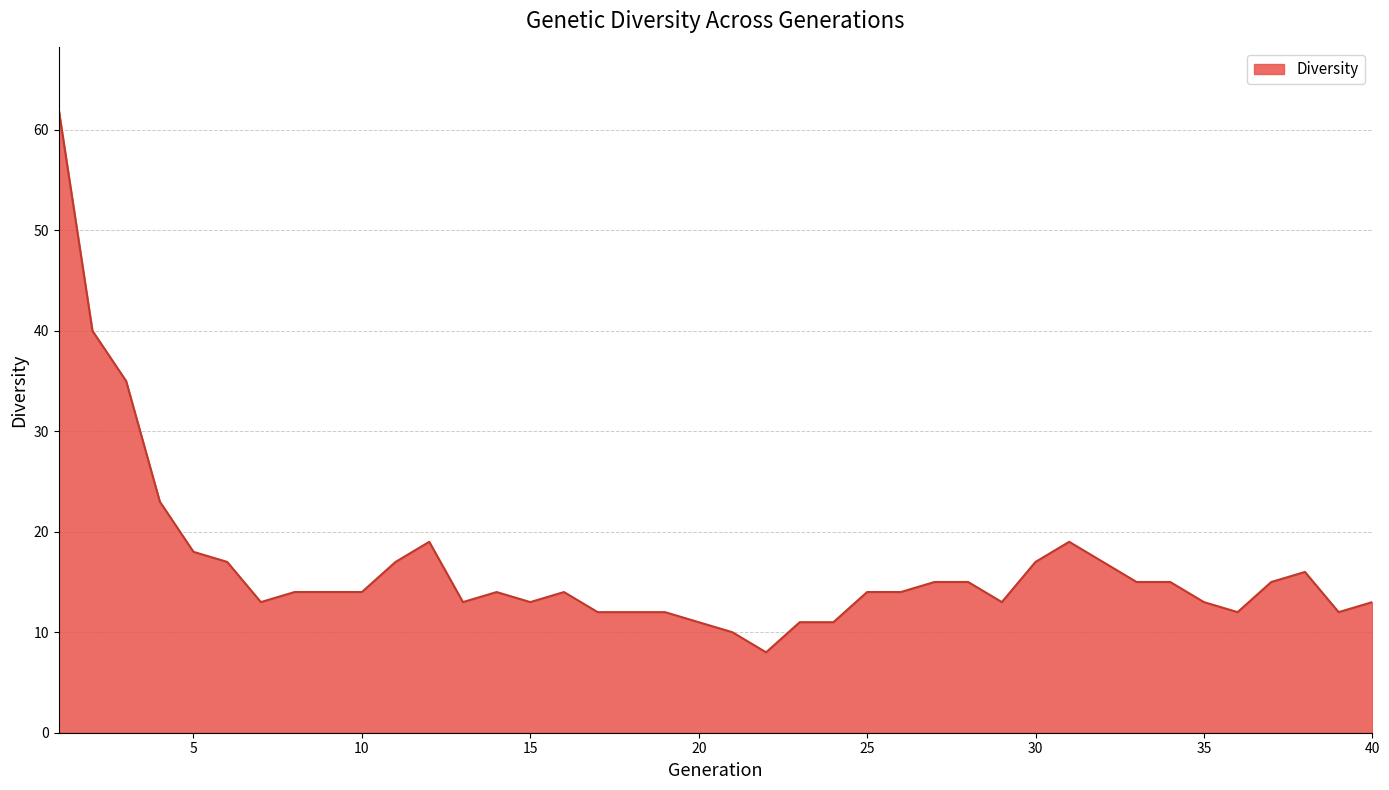

What is the minimum value shown in the chart?

8